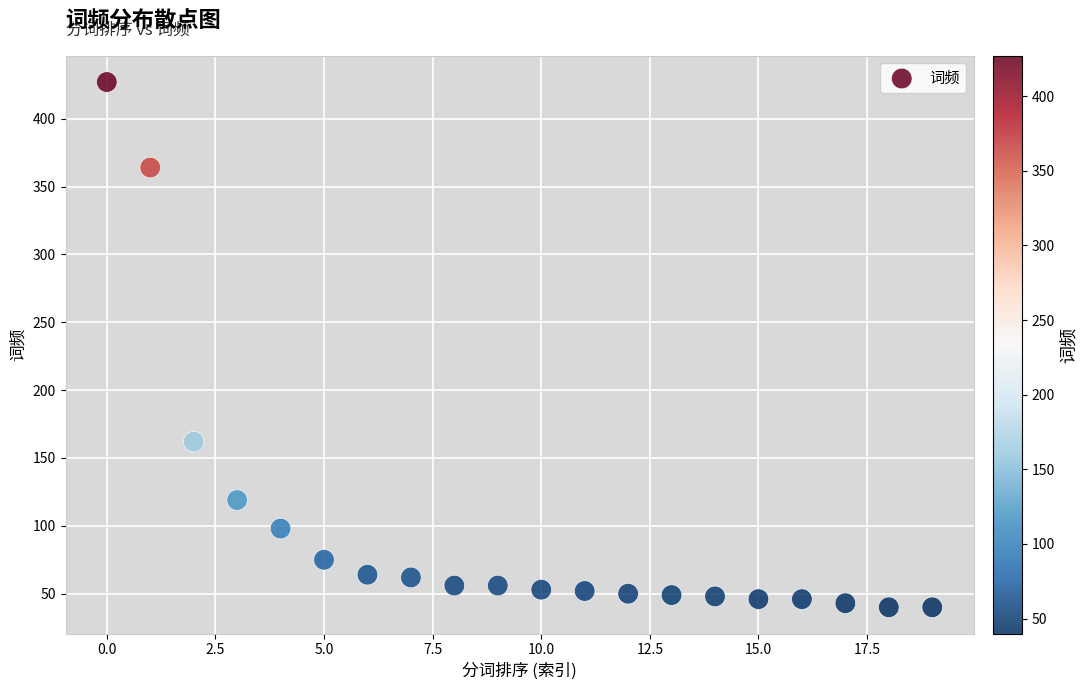

What Y value in the scatter plot is closest to 233?

162